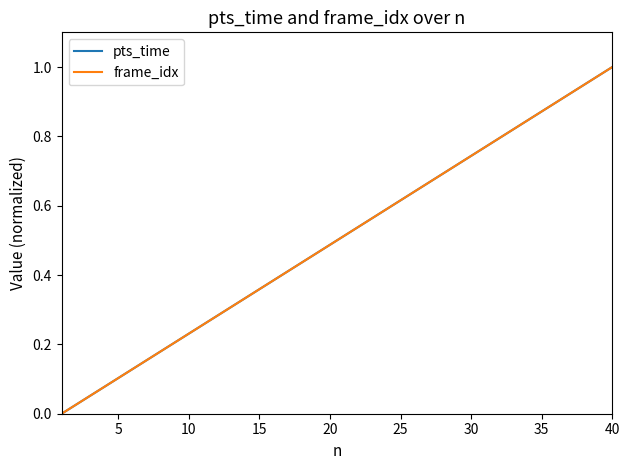

Does the chart display data point markers on the line(s)?

No